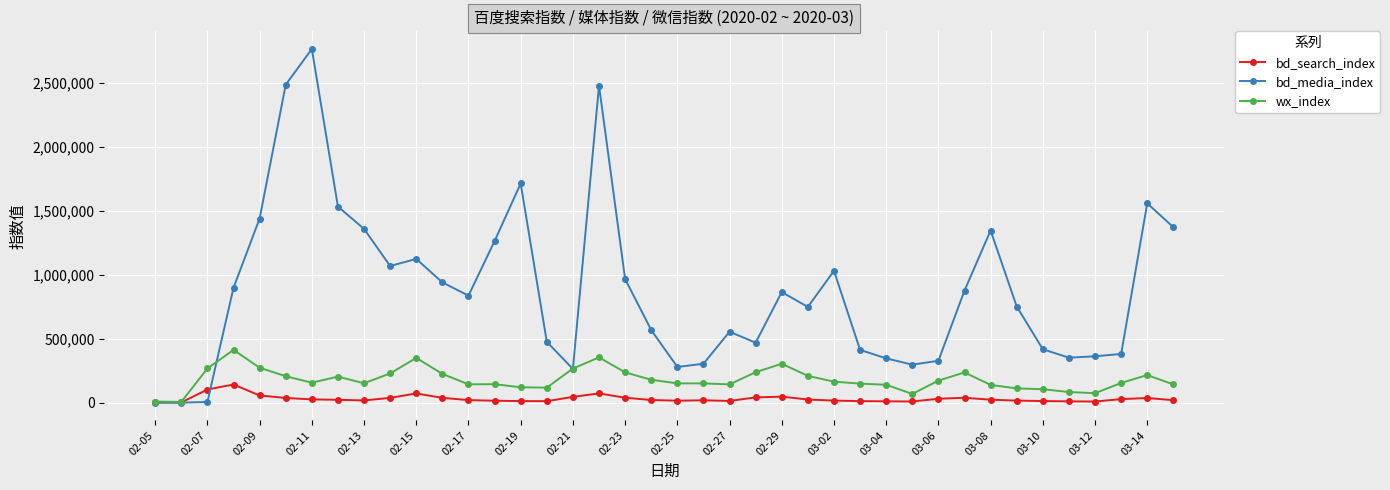

What is the maximum value shown in the chart?

2767828